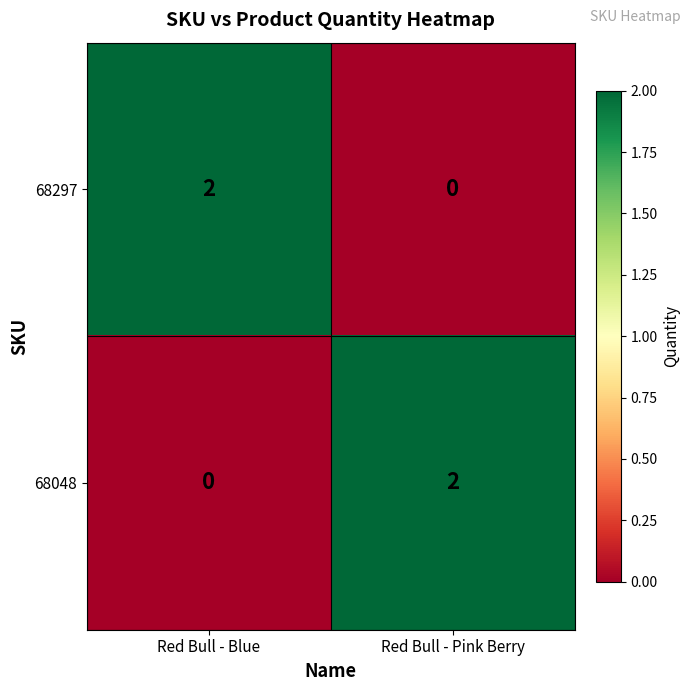

True or false: 68297 has a value of 0 at Red Bull - Pink Berry.

True